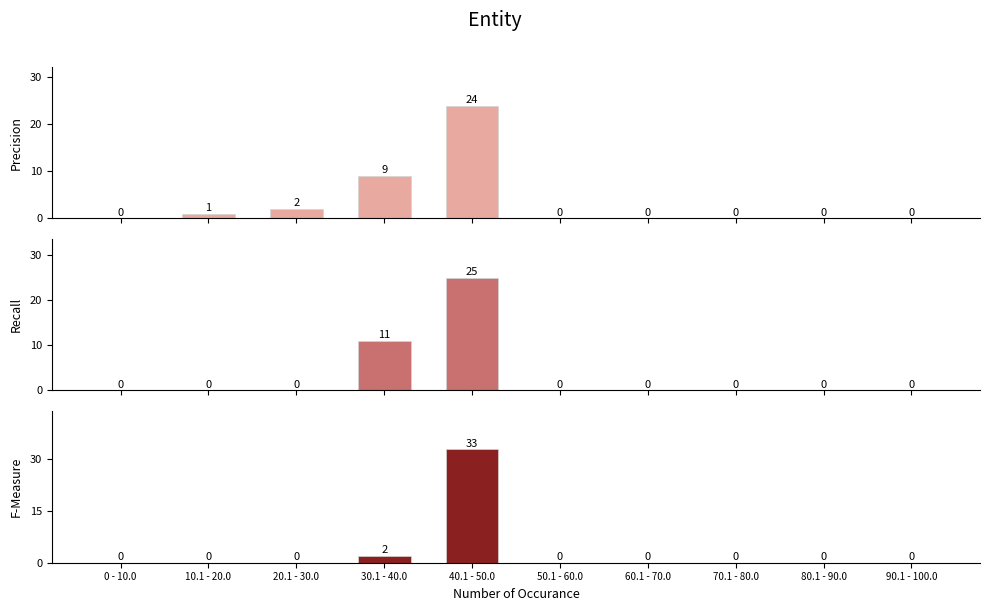

Which series has the widest spread of values?

F-Measure